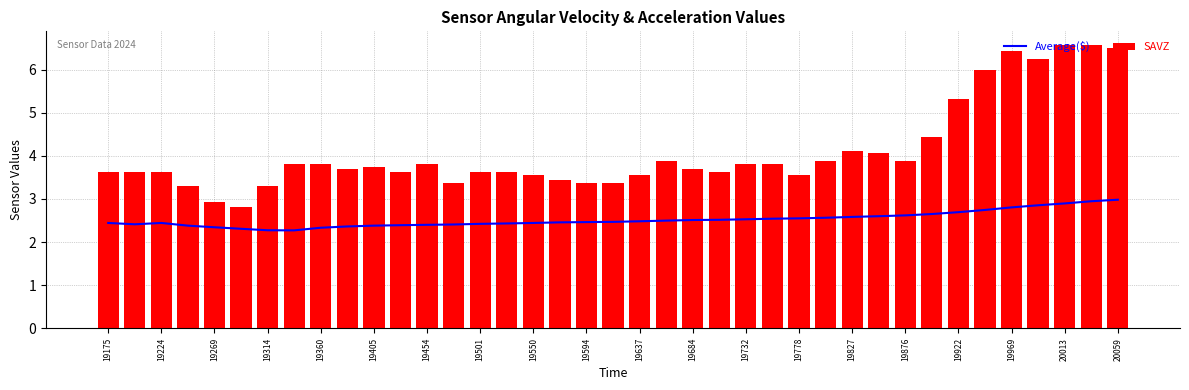

Reading left to right, extract all data points from this chart.

Average($): 2.4	2.4	2.4	2.4	2.3	2.3	2.3	2.3	2.3	2.4	2.4	2.4	2.4	2.4	2.4	2.4	2.4	2.5	2.5	2.5	2.5	2.5	2.5	2.5	2.5	2.5	2.6	2.6	2.6	2.6	2.6	2.7	2.7	2.7	2.8	2.9	2.9	2.9	3.0
SAVZ: 3.6	3.6	3.6	3.3	2.9	2.8	3.3	3.8	3.8	3.7	3.7	3.6	3.8	3.4	3.6	3.6	3.6	3.4	3.4	3.4	3.6	3.9	3.7	3.6	3.8	3.8	3.6	3.9	4.1	4.1	3.9	4.4	5.3	6.0	6.4	6.2	6.6	6.6	6.5